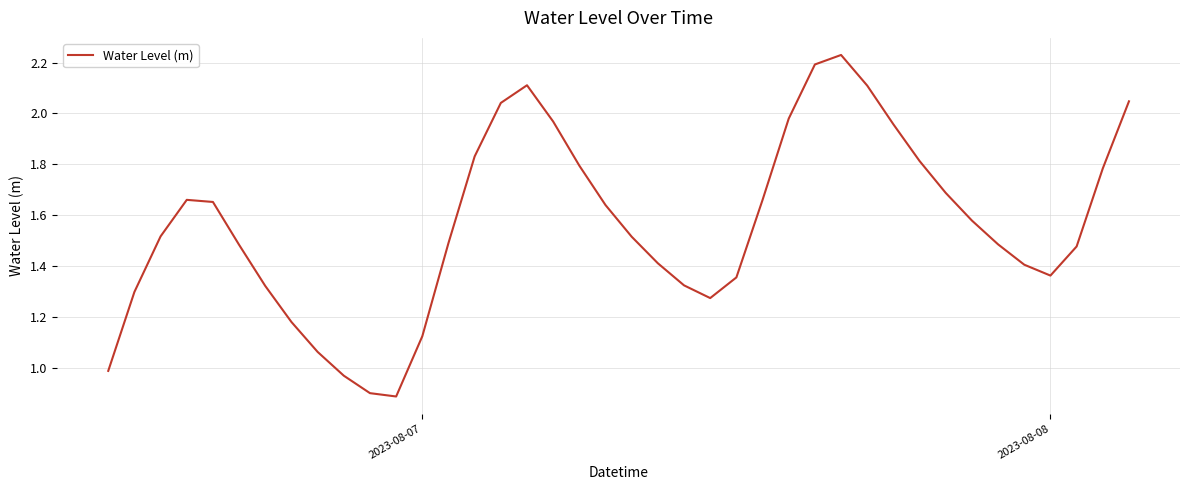

What is the smallest value displayed?

0.9